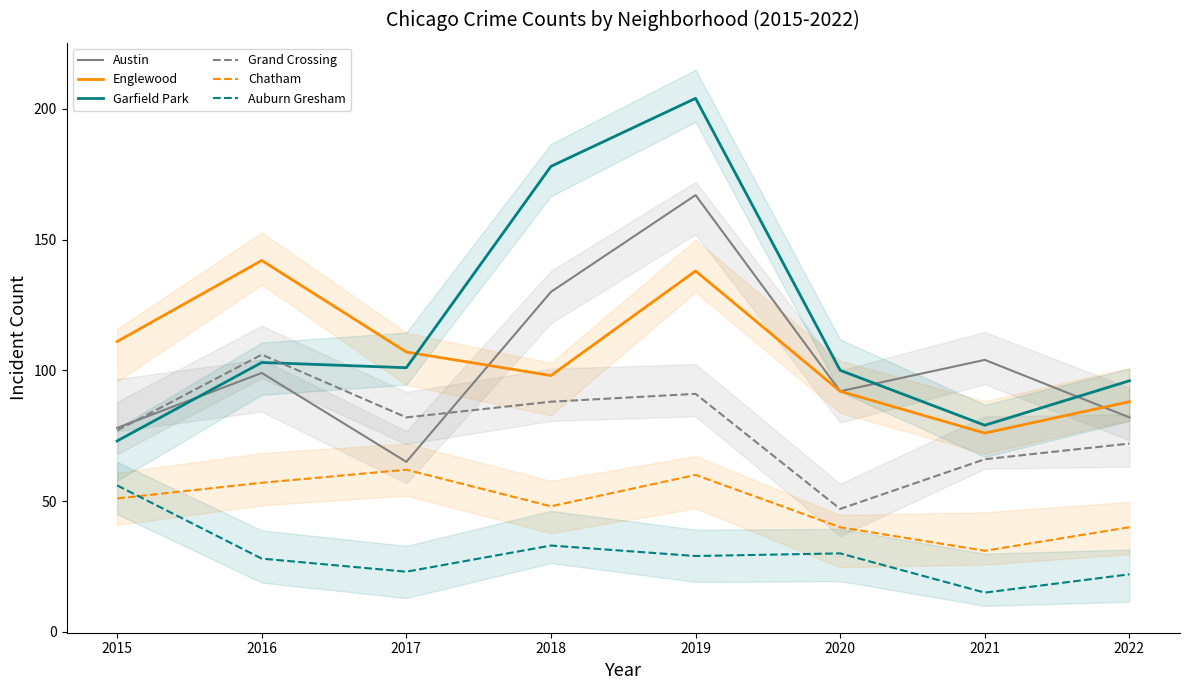

True or false: Garfield Park has more than 2 interior local peaks.

False